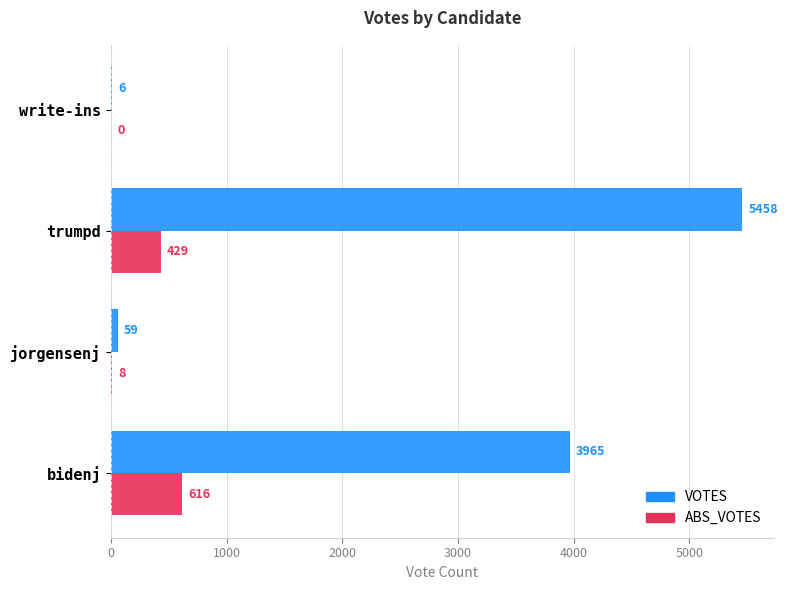

What is the highest value of the ABS_VOTES series?

616